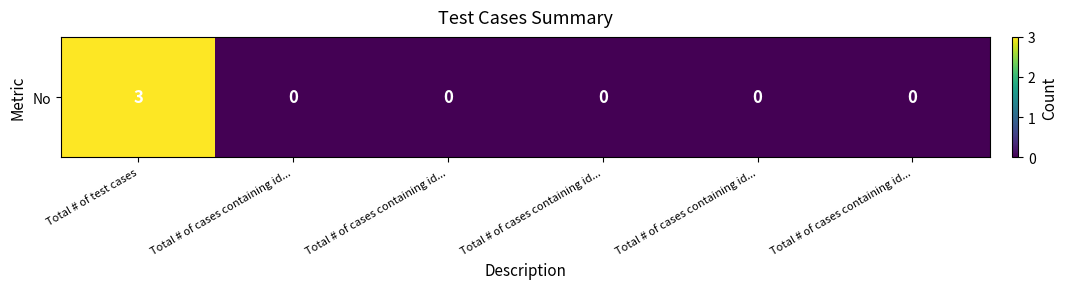

Between Total # of cases containing id... and Total # of cases containing id..., which is larger?

Total # of cases containing id...